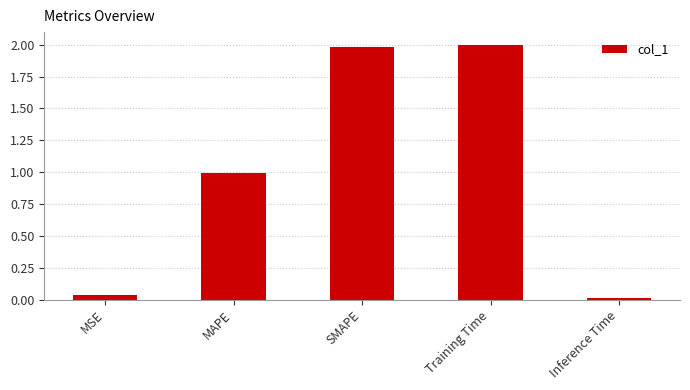

True or false: the data shows 0.6 at MAPE.

False